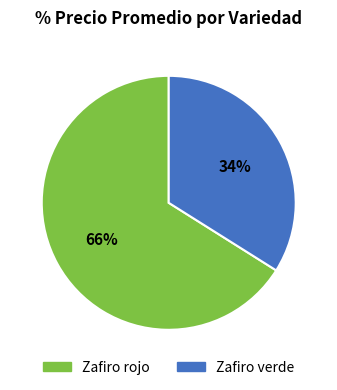

Which has a higher value, Zafiro rojo or Zafiro verde?

Zafiro rojo